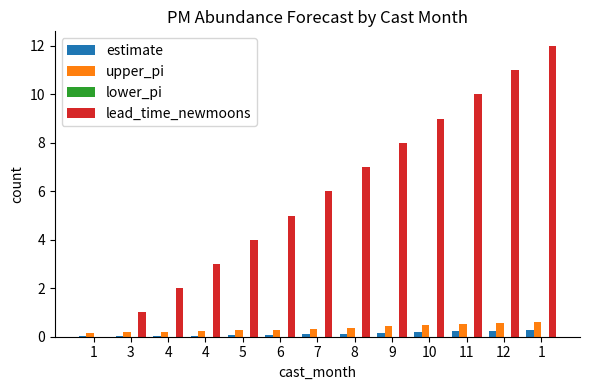

At which label is lead_time_newmoons closest to 6?

7